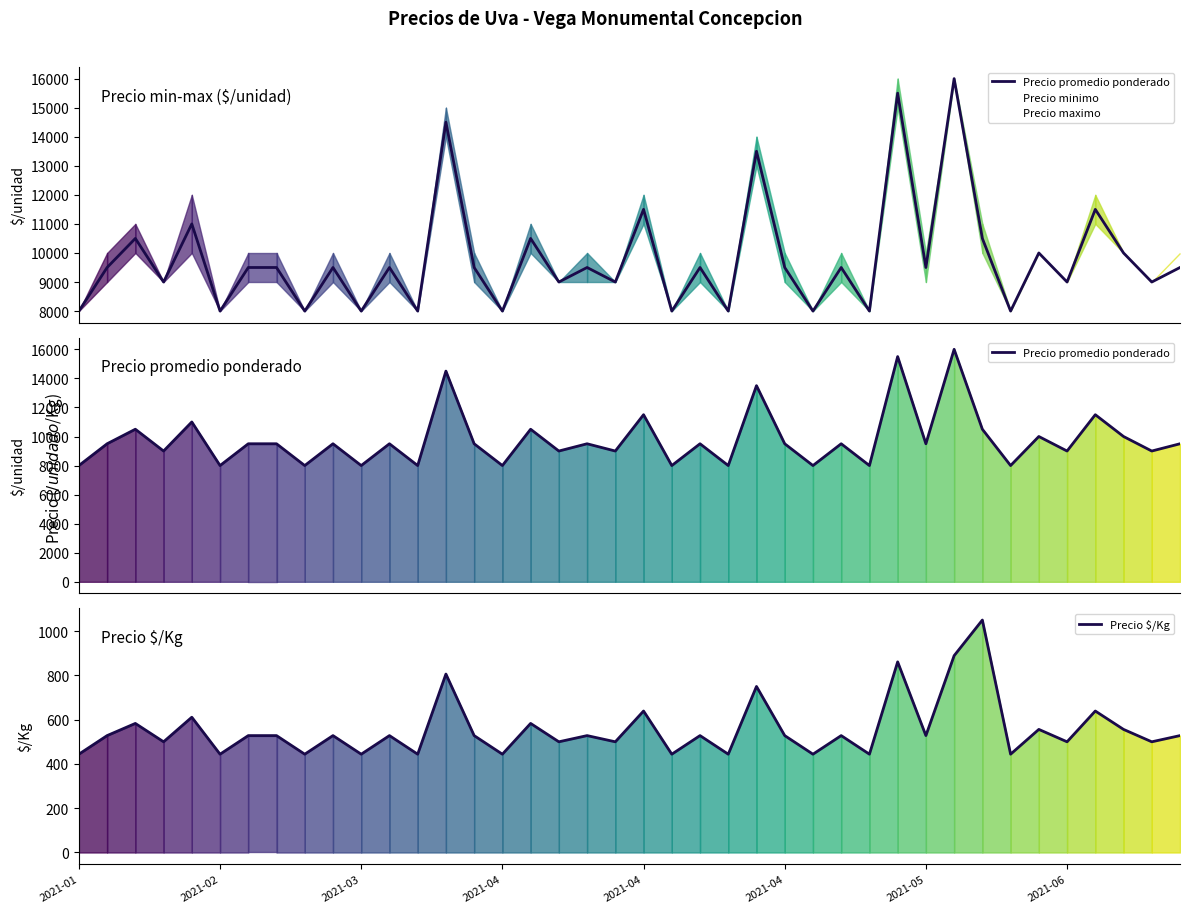

Read the Precio $/Kg value at 18, to the nearest 50.

550